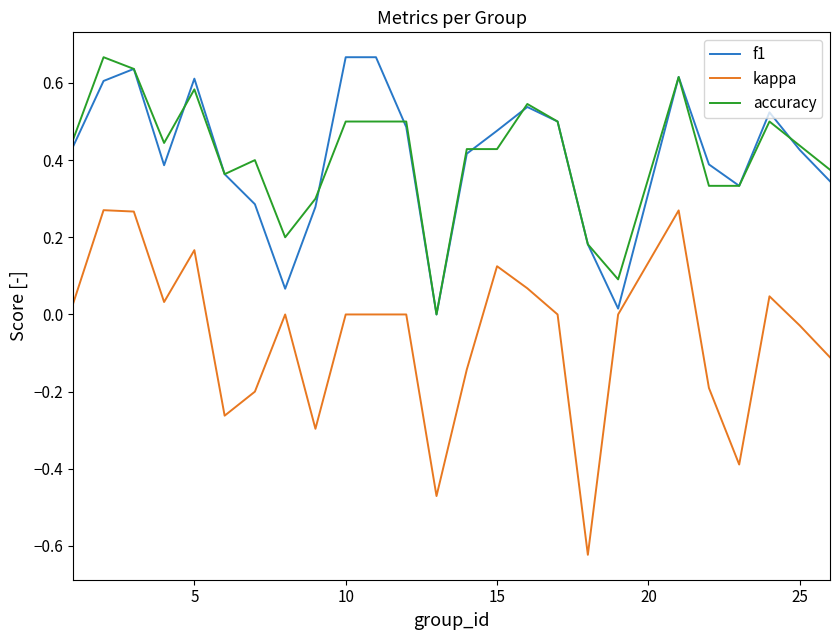

What is the sum of all kappa values?

-1.4